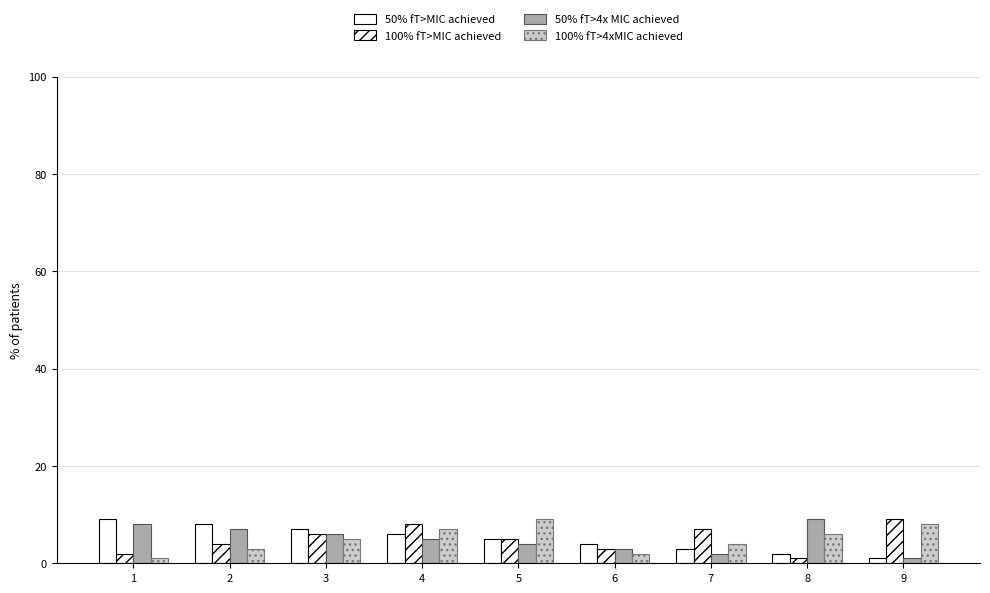

Is the value of 100% fT>4xMIC achieved at 5 greater than the value of 50% fT>4x MIC achieved at 4?

Yes